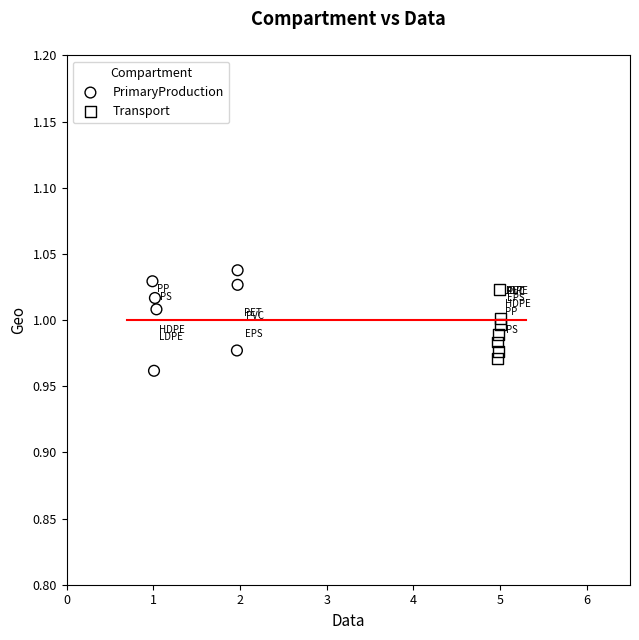

Which series reaches the minimum Y coordinate?

PrimaryProduction